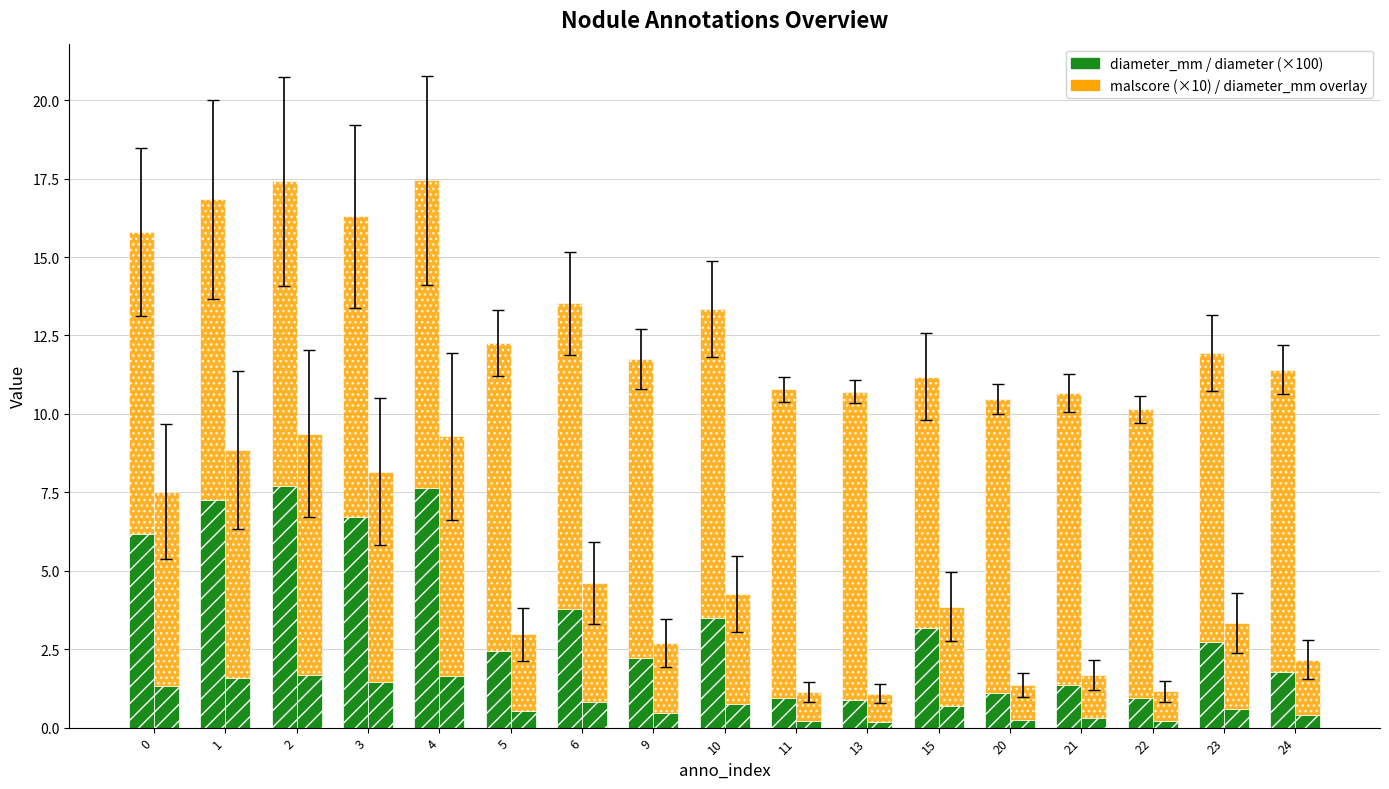

Does the chart contain any negative values?

No